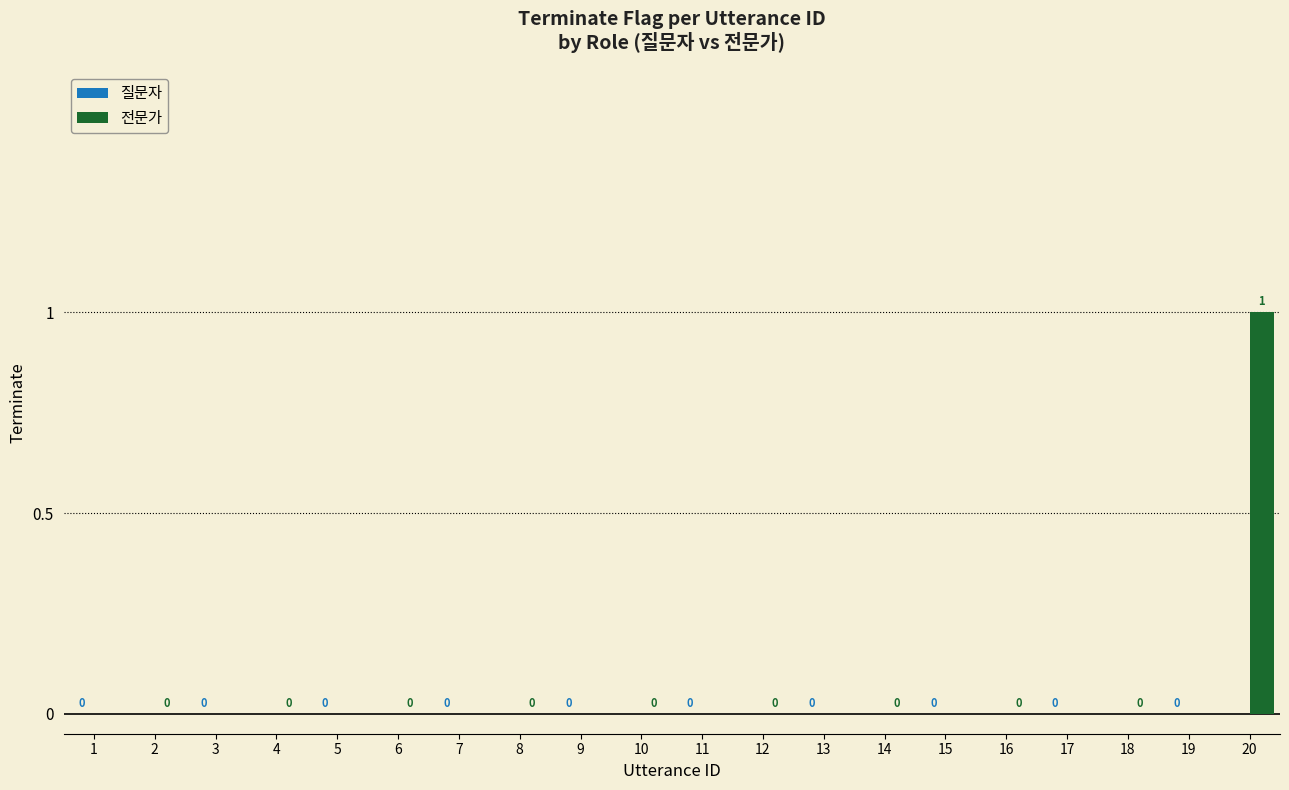

How many values are between 0 and 1?

10